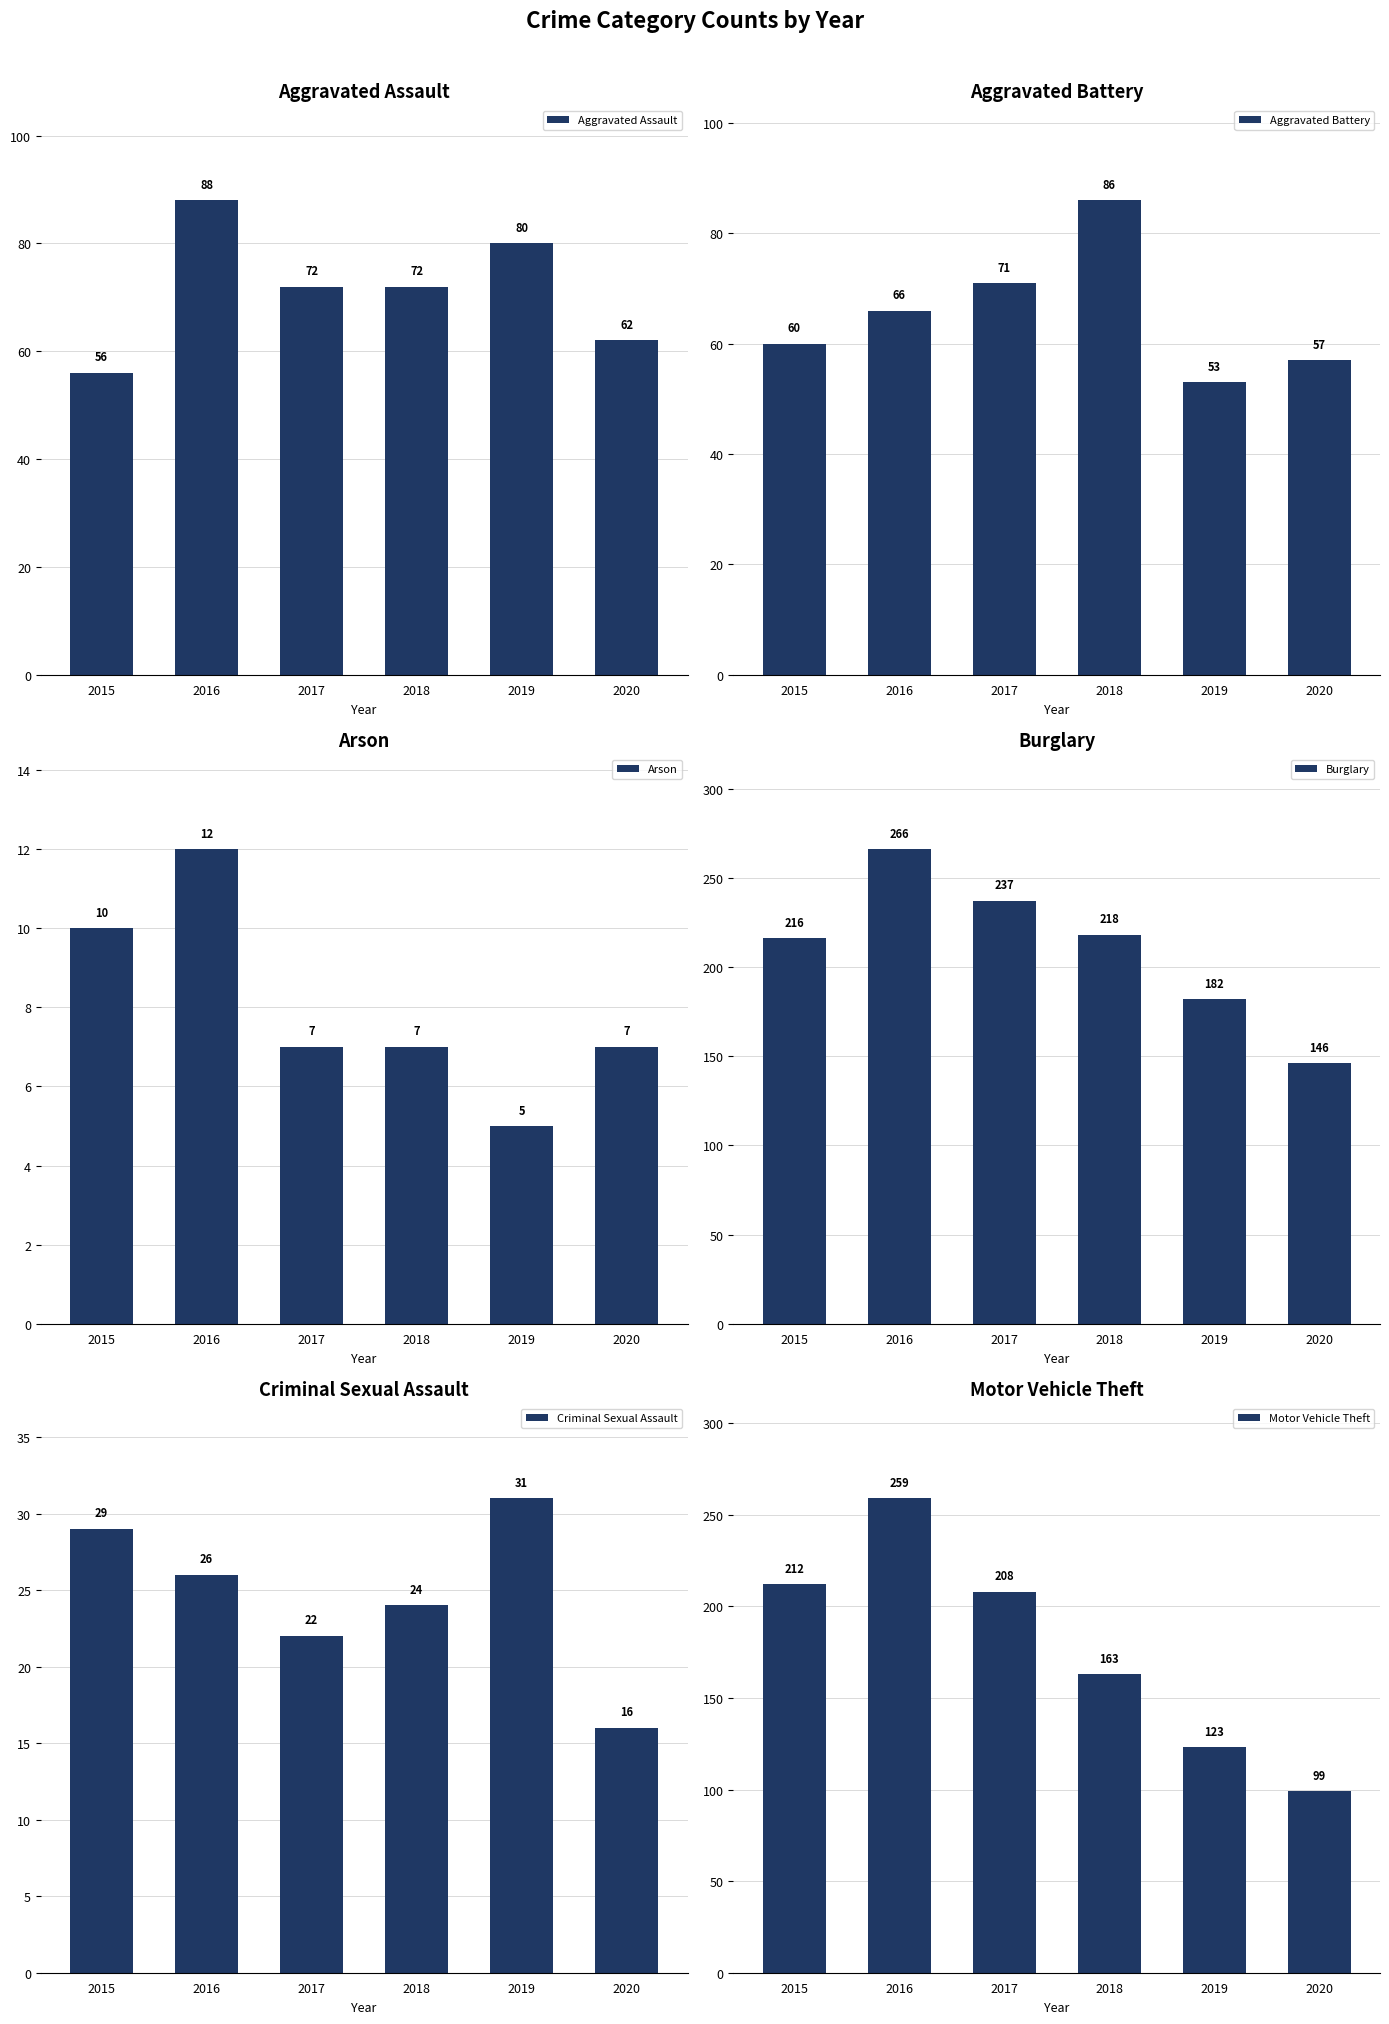

Rank the categories by Aggravated Battery value from lowest to highest.

2019, 2020, 2015, 2016, 2017, 2018